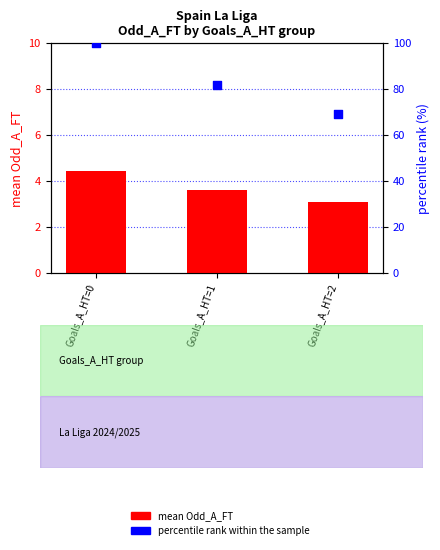

Is the value of mean Odd_A_FT at Goals_A_HT=0 greater than the value of percentile rank within the sample at Goals_A_HT=1?

No